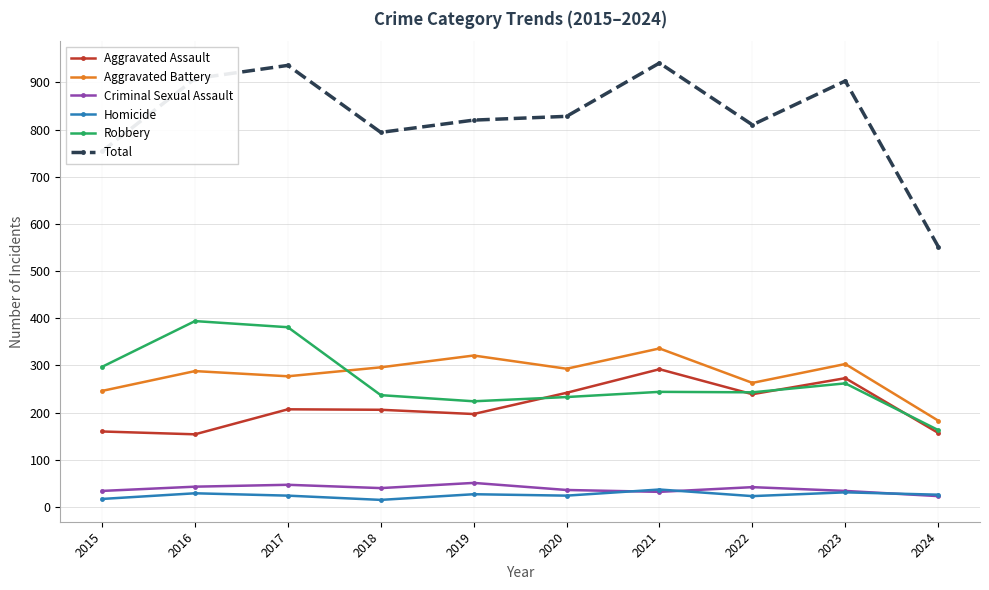

Which series has the widest spread of values?

Total